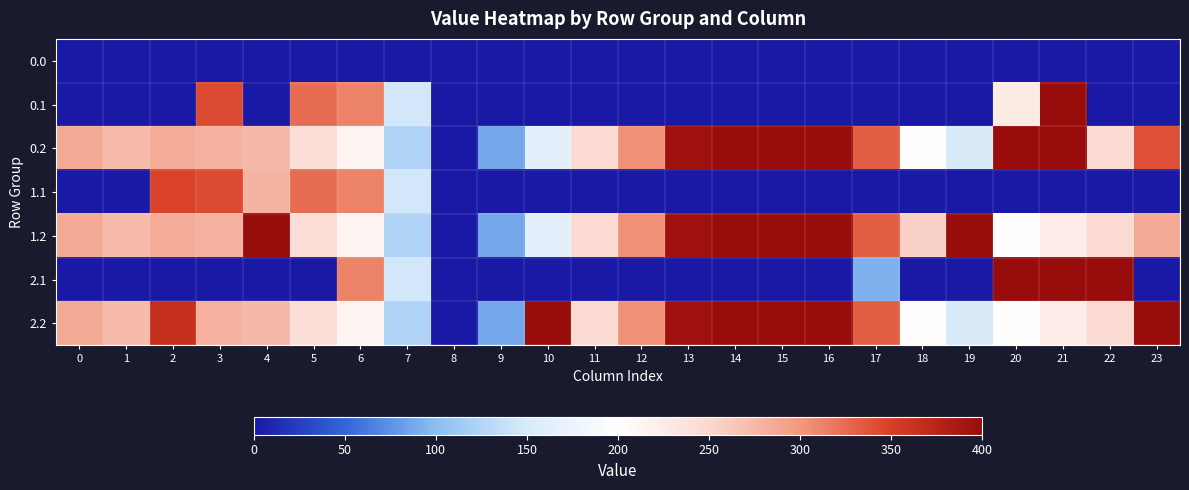

Reading right to left, list all the values displayed in this chart.

0.0: 23=0.0	22=0.0	21=0.0	20=0.0	19=0.0	18=0.0	17=0.0	16=0.0	15=0.0	14=0.0	13=0.0	12=0.0	11=0.0	10=0.0	9=0.0	8=0.0	7=0.0	6=0.0	5=0.0	4=0.0	3=0.0	2=0.0	1=0.0	0=0.0
0.1: 23=0.0	22=0.0	21=400.0	20=226.6	19=0.0	18=0.0	17=0.0	16=0.0	15=0.0	14=0.0	13=0.0	12=0.0	11=0.0	10=0.0	9=0.0	8=0.0	7=145.6	6=312.1	5=323.7	4=0.0	3=342.7	2=0.0	1=0.0	0=0.0
0.2: 23=340.5	22=247.4	21=400.0	20=400.0	19=150.9	18=202.6	17=332.0	16=400.0	15=400.0	14=400.0	13=394.3	12=304.7	11=247.6	10=164.6	9=86.2	8=0.0	7=124.3	6=213.3	5=243.3	4=274.4	3=281.0	2=285.5	1=272.7	0=287.1
1.1: 23=0.0	22=0.0	21=0.0	20=0.0	19=0.0	18=0.0	17=0.0	16=0.0	15=0.0	14=0.0	13=0.0	12=0.0	11=0.0	10=0.0	9=0.0	8=0.0	7=145.6	6=312.1	5=323.7	4=278.7	3=342.7	2=347.9	1=0.0	0=0.0
1.2: 23=287.5	22=247.4	21=226.4	20=199.2	19=400.0	18=255.3	17=332.0	16=400.0	15=400.0	14=400.0	13=394.3	12=304.7	11=247.6	10=164.6	9=86.2	8=0.0	7=124.3	6=213.3	5=243.3	4=400.0	3=281.0	2=285.5	1=272.7	0=287.1
2.1: 23=0.0	22=400.0	21=400.0	20=400.0	19=0.0	18=0.0	17=93.0	16=0.0	15=0.0	14=0.0	13=0.0	12=0.0	11=0.0	10=0.0	9=0.0	8=0.0	7=145.6	6=312.1	5=0.0	4=0.0	3=0.0	2=0.0	1=0.0	0=0.0
2.2: 23=400.0	22=247.4	21=226.4	20=199.2	19=150.9	18=202.6	17=332.0	16=400.0	15=400.0	14=400.0	13=394.3	12=304.7	11=247.6	10=400.0	9=86.2	8=0.0	7=124.3	6=213.3	5=243.3	4=274.4	3=281.0	2=365.1	1=272.7	0=287.1